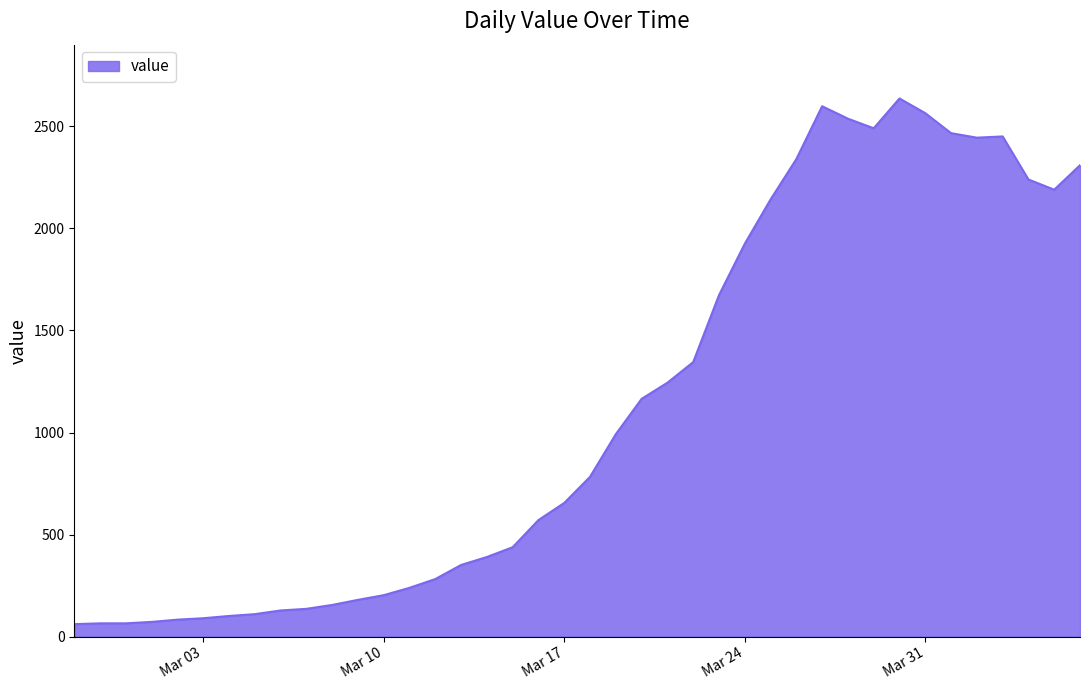

How many lines are shown in the chart?

1